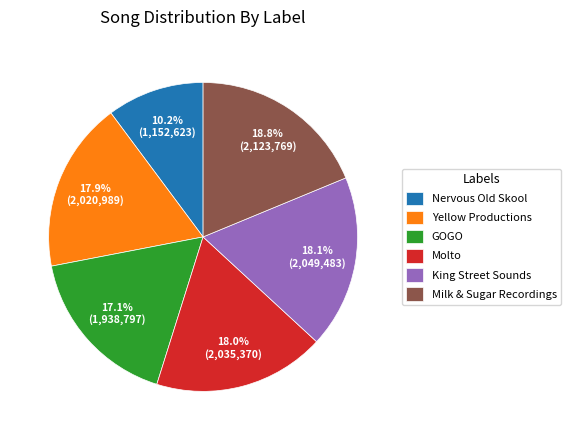

Is there a majority slice in this chart?

No